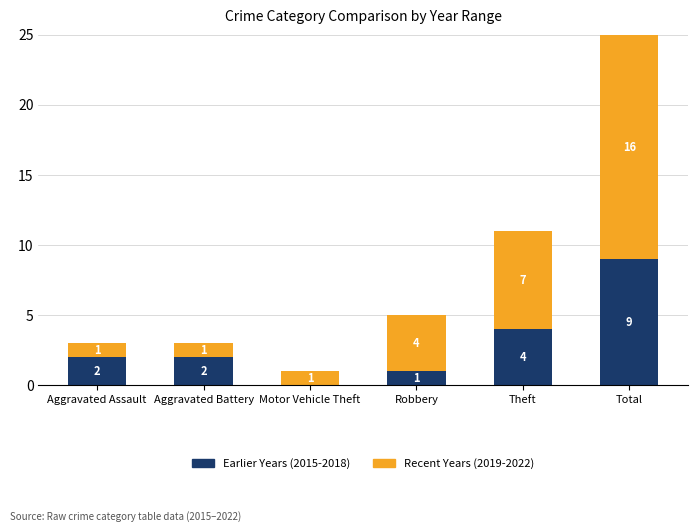

Are the bars grouped side by side (vs. stacked)?

No